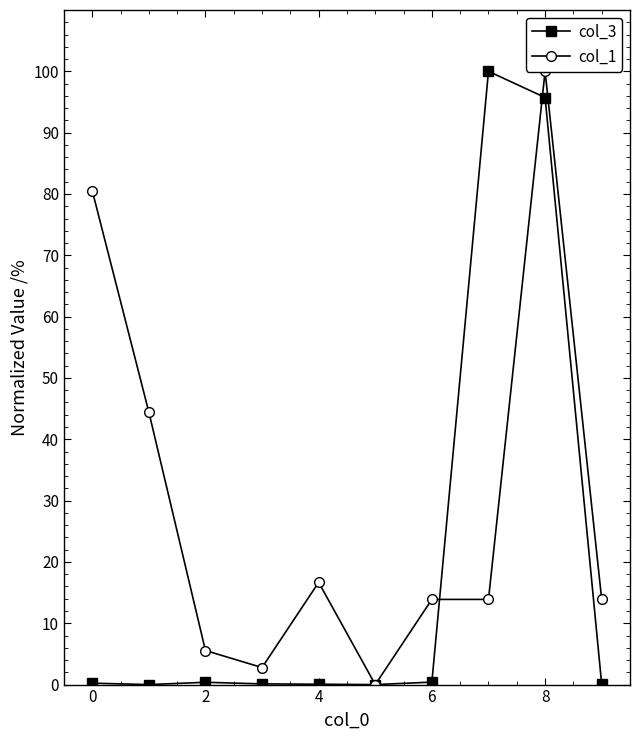

How many values in the col_1 series are below 13?

3